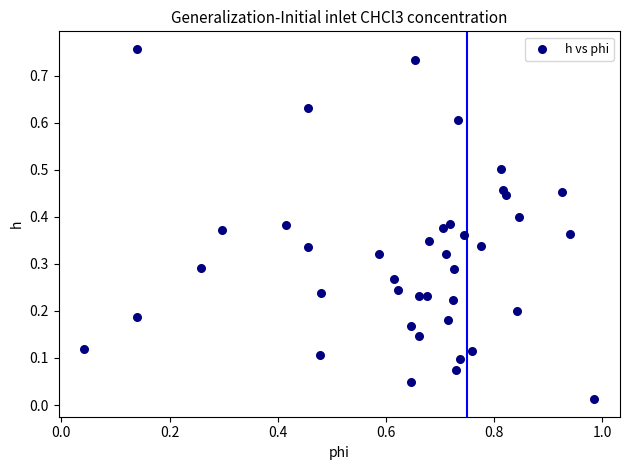

What is the range of X values (max minus min)?

0.9